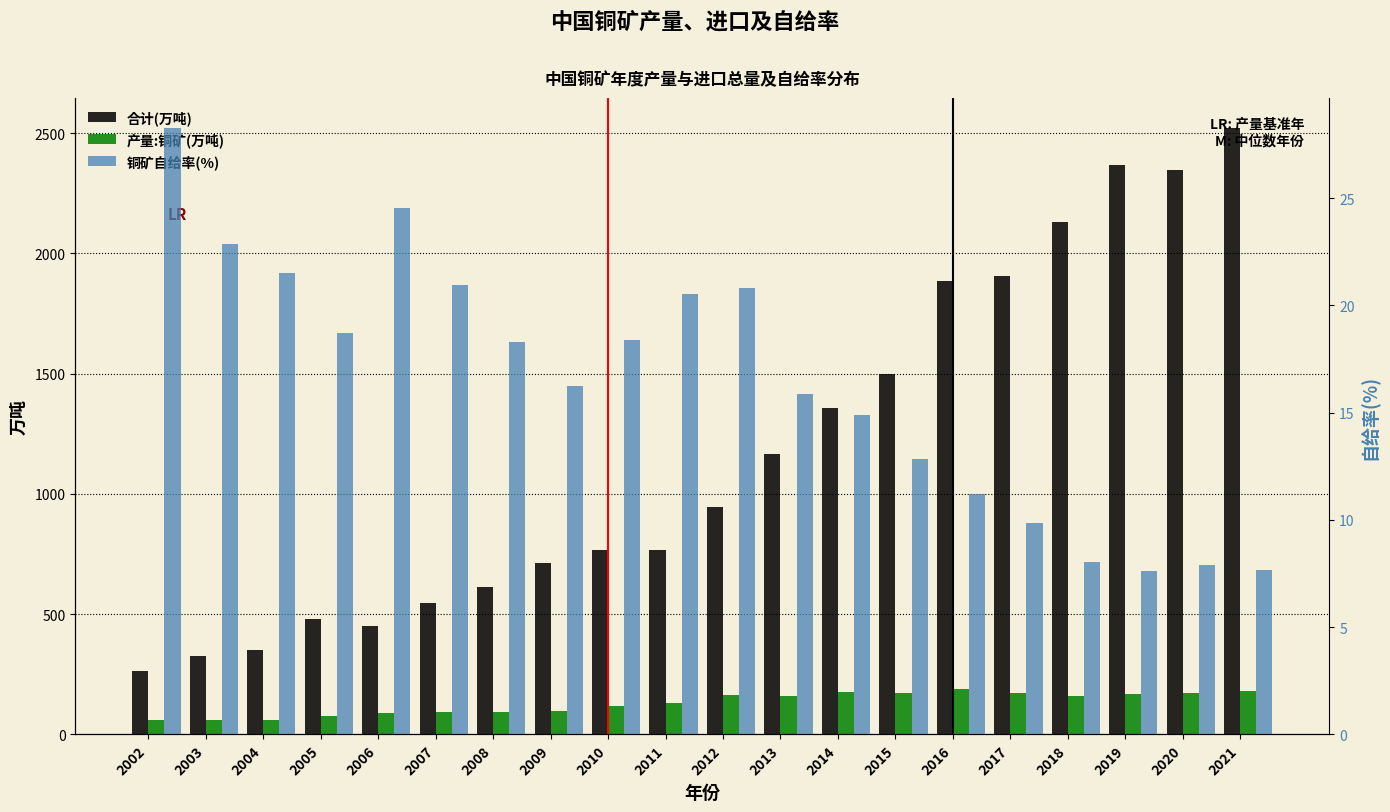

What is the difference between the second highest and second lowest values in the 铜矿自给率(%) series?

16.8